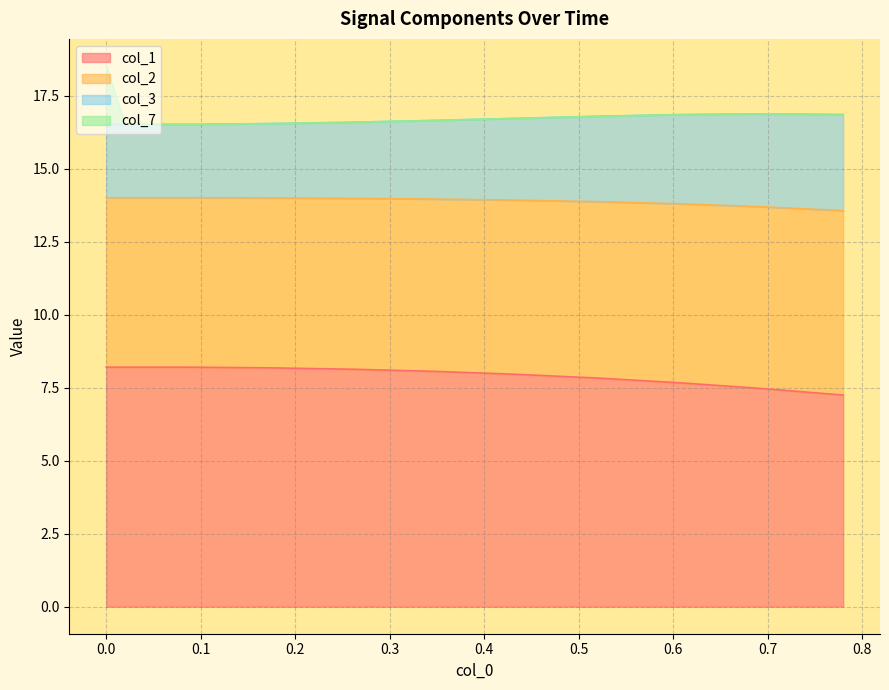

What is the minimum value for col_1?

7.2